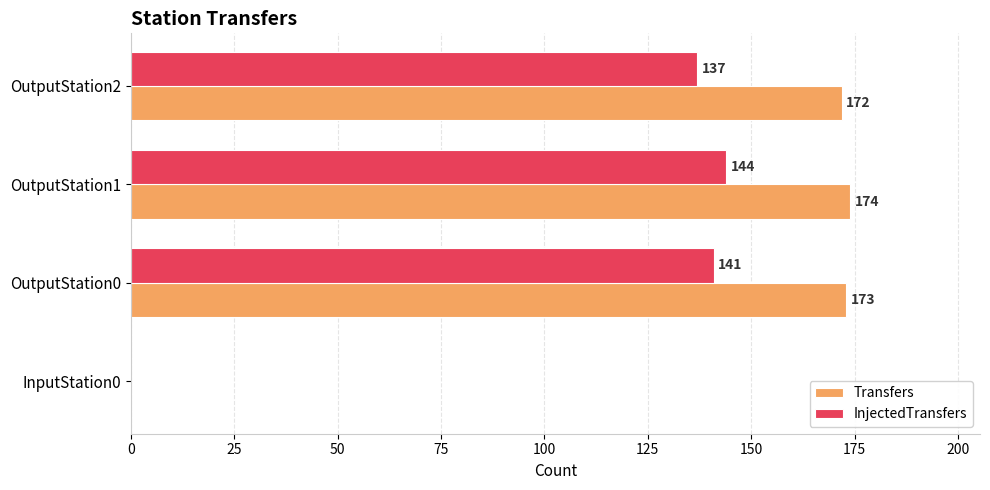

What is the sum of all Transfers values?

519